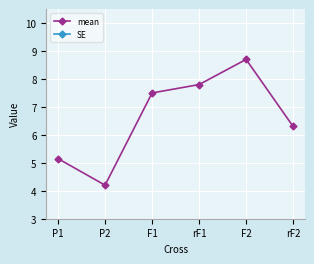

True or false: mean and SE intersect in this chart.

False